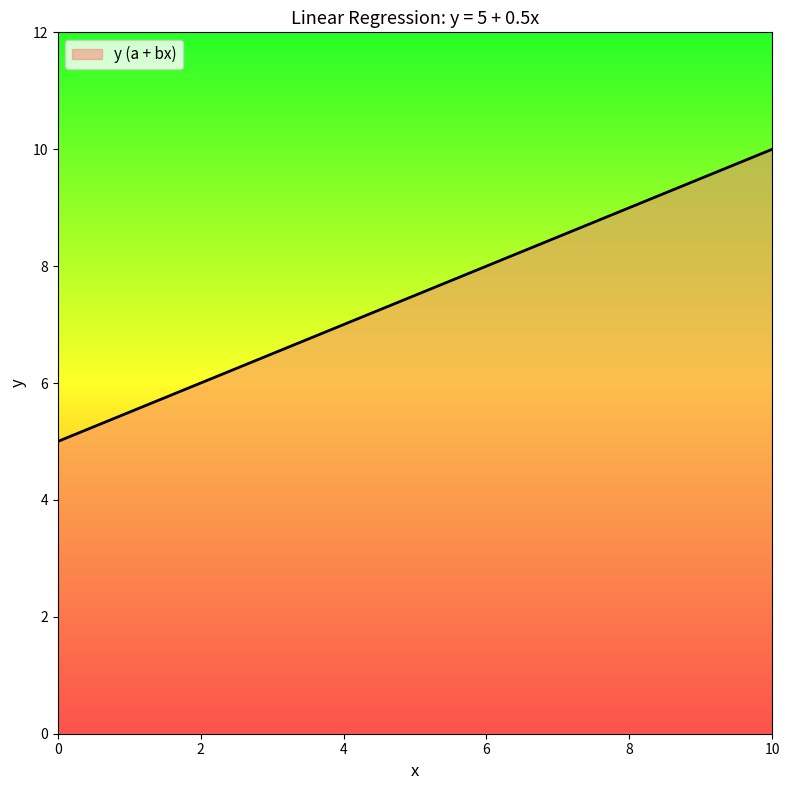

What is the sum of all values?

82.5